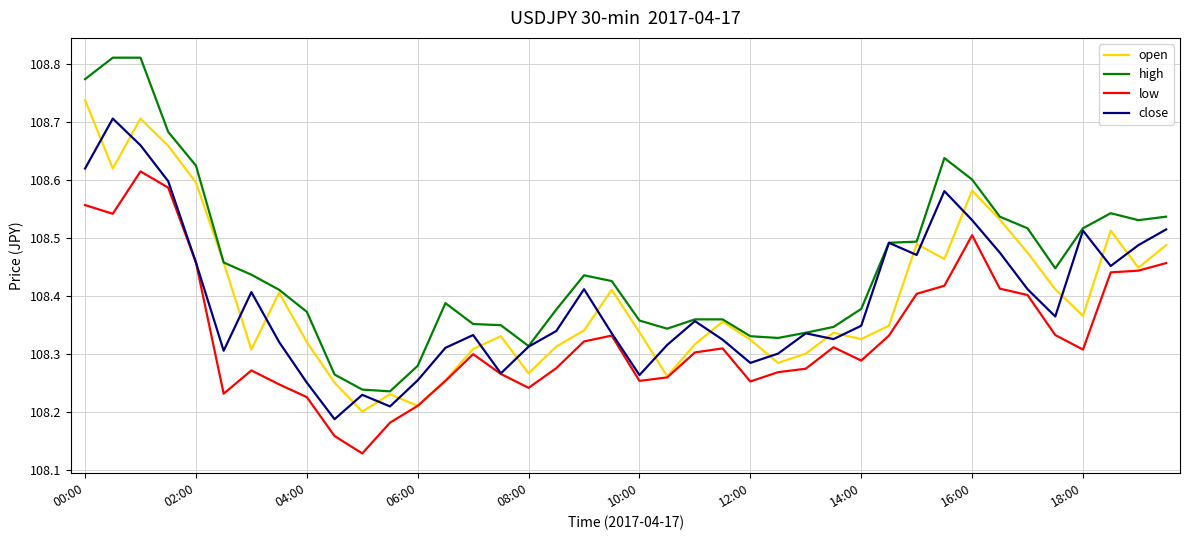

Which series has the largest total across all categories?

high